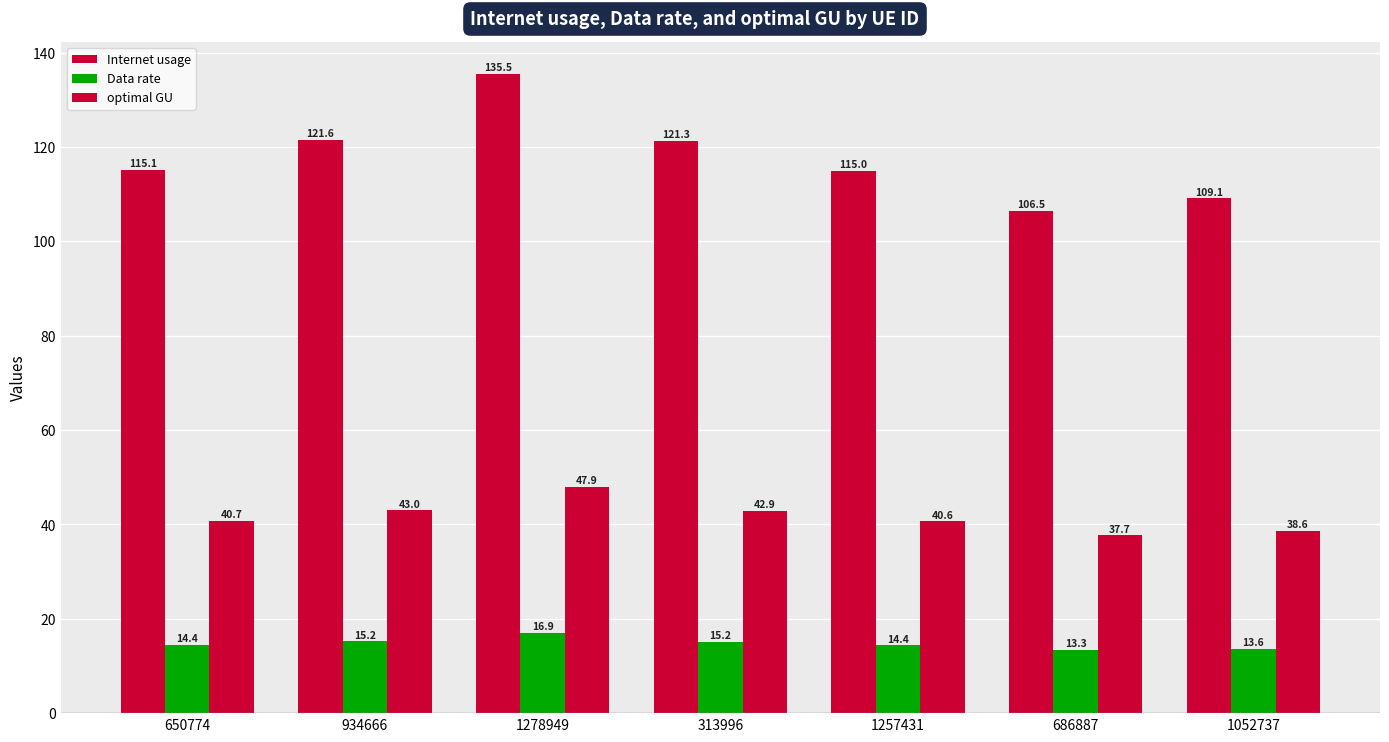

How many data points in optimal GU are above 40?

5